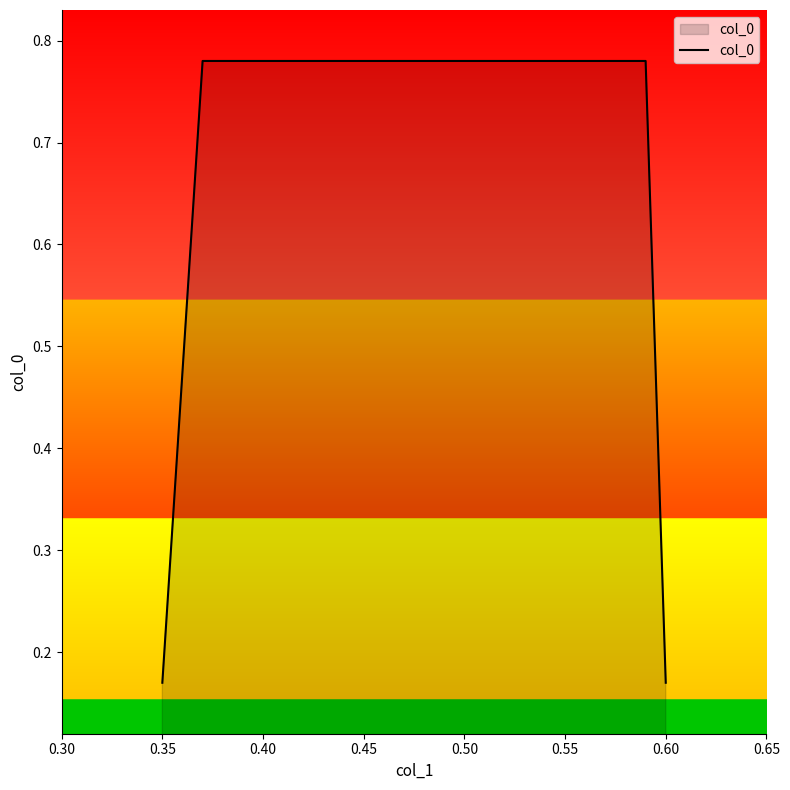

How many values are between 0 and 1?

4